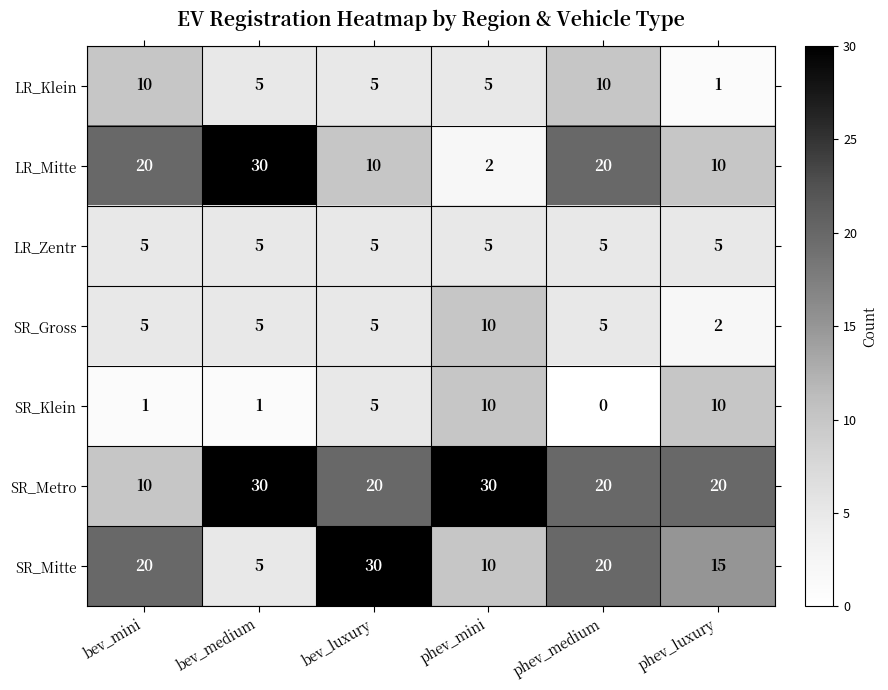

How many categories are shown in the chart?

6